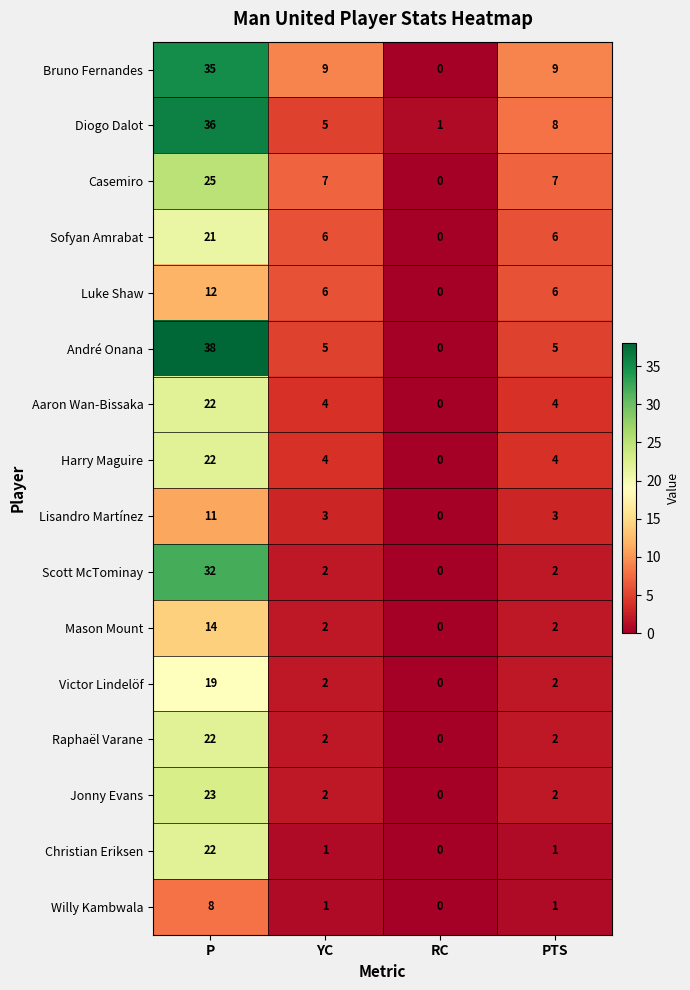

What is the sum of the André Onana values at RC and P?

38